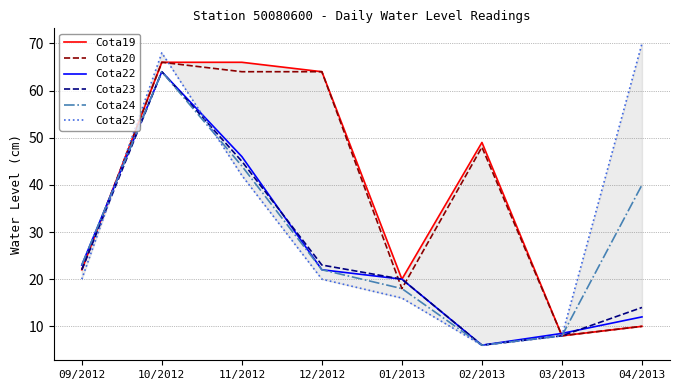

Where is Cota25 nearest to the value 38?

11/2012